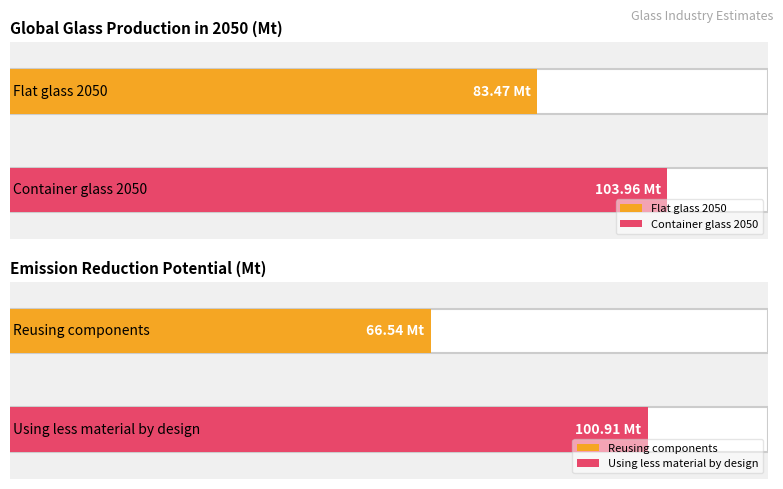

What is the minimum value for Emission Reduction Potential?

66.5